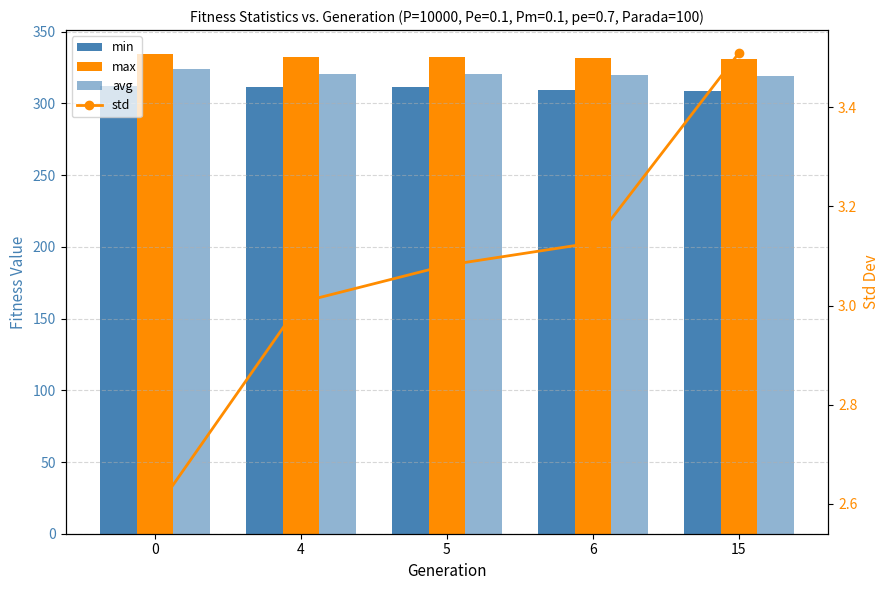

Is it true that min equals 167.7 at 4?

False